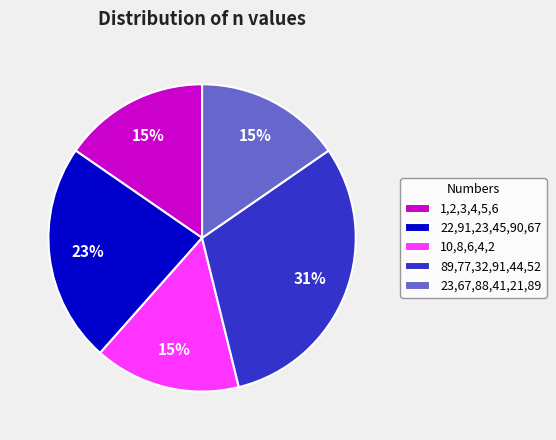

Which category has the biggest portion of the pie?

89,77,32,91,44,52